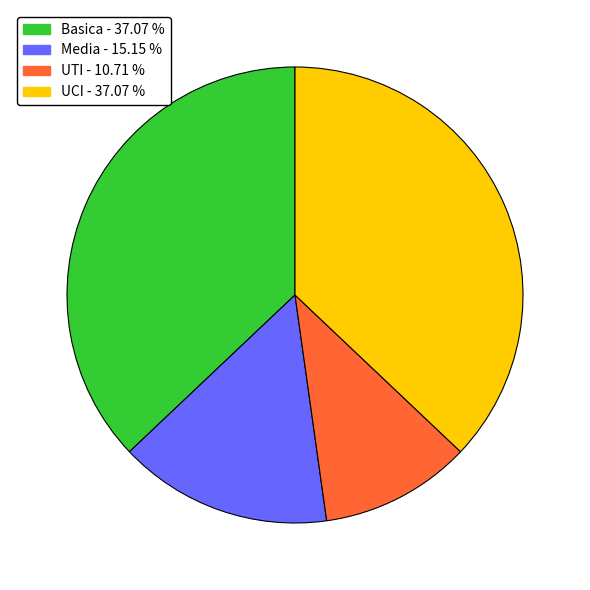

True or false: Media accounts for 15% of the total.

True